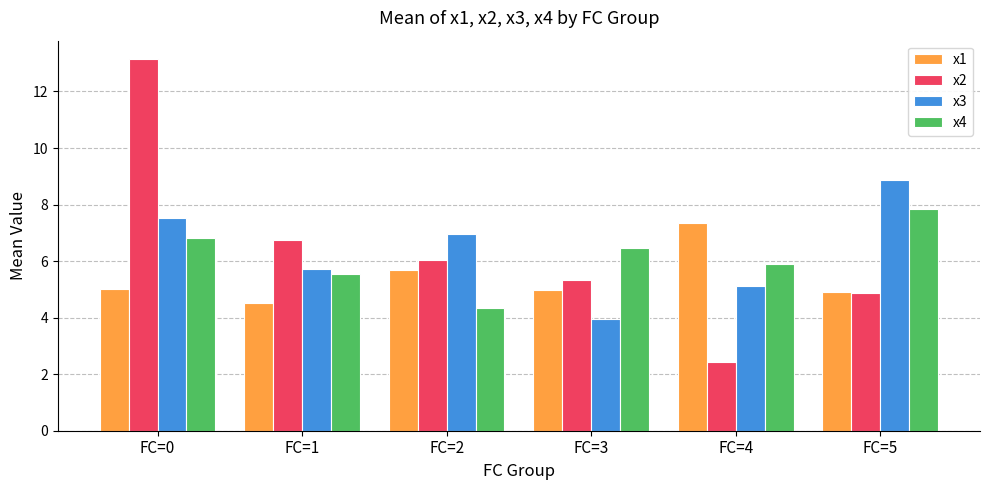

How many bars are there in total?

24